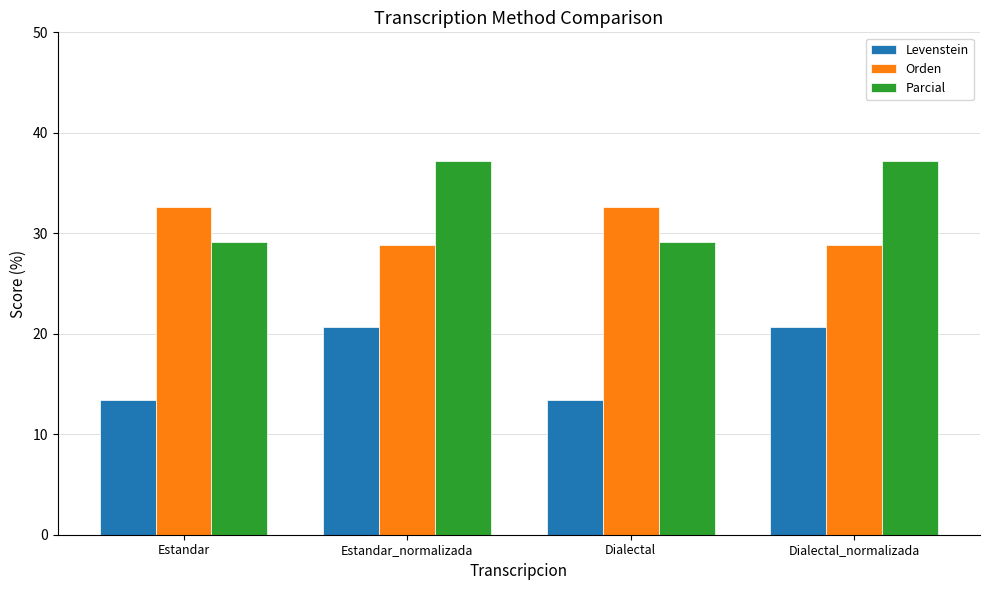

Which series has the largest total across all categories?

Parcial